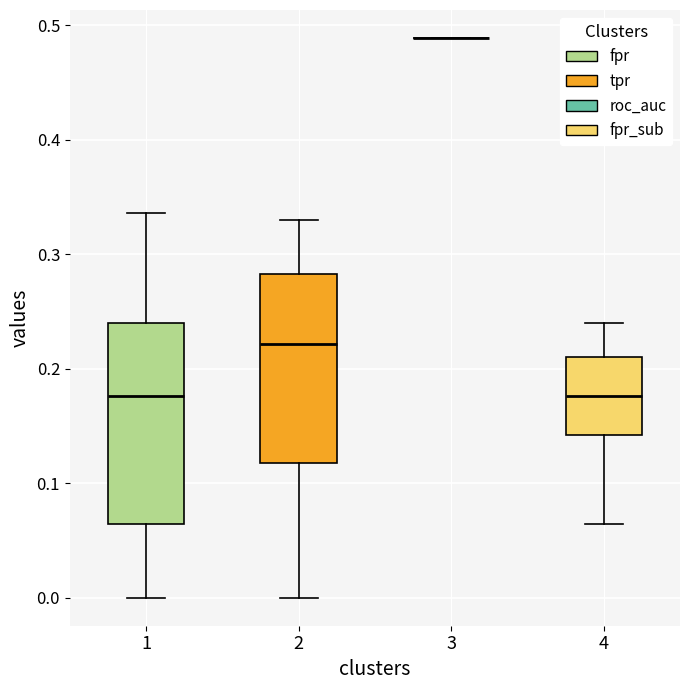

Which box is the tallest, from its lower edge to its upper edge?

1